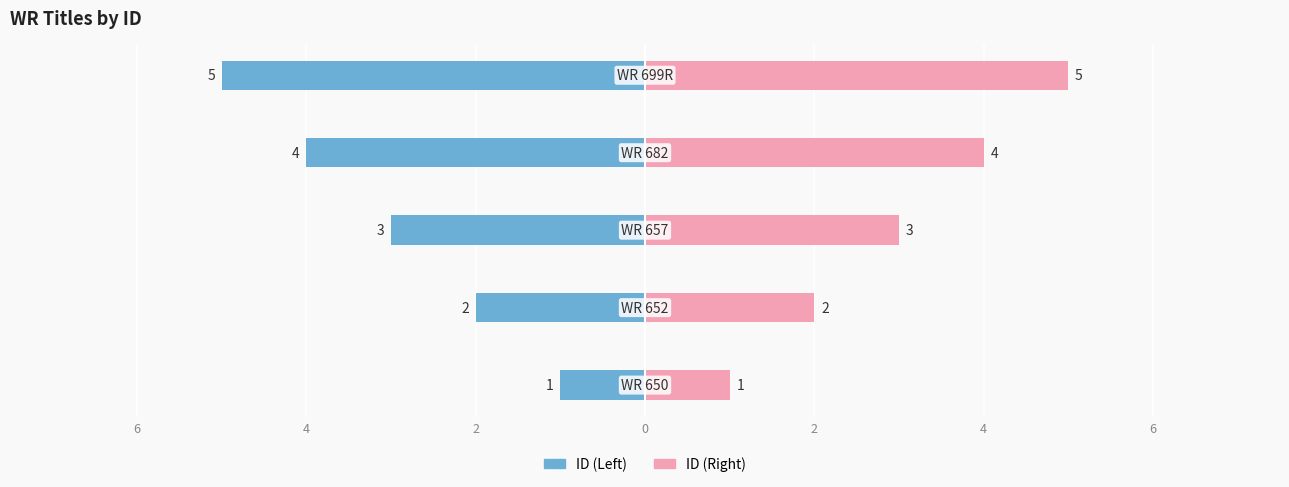

What is the average value of the ID (Left) series?

-3